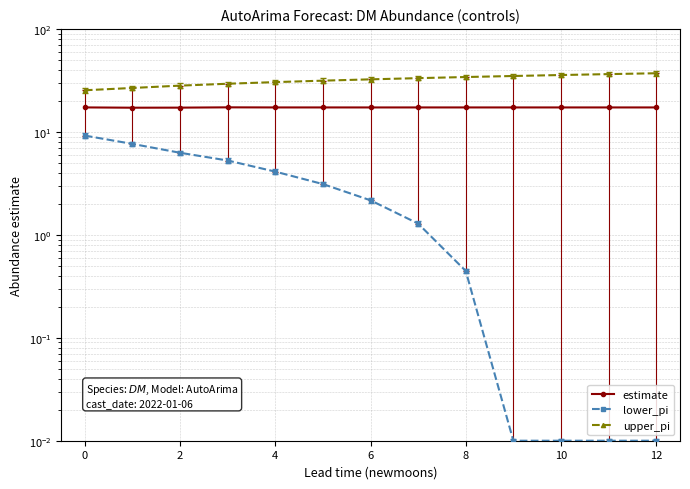

Is the value of upper_pi at 11 greater than the value of lower_pi at 0?

Yes